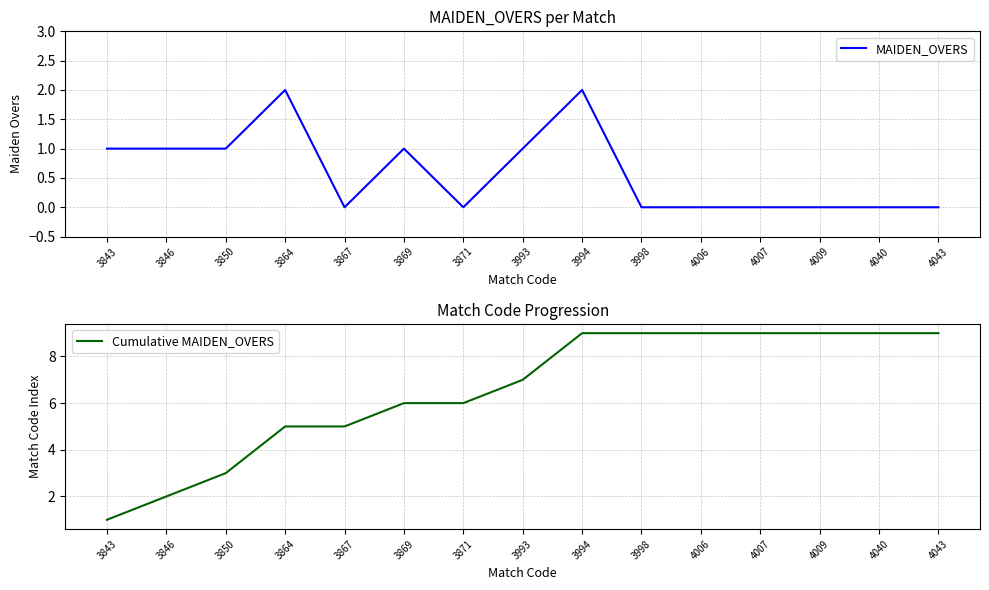

Reading right to left, list all the values displayed in this chart.

MAIDEN_OVERS: 4043=0	4040=0	4009=0	4007=0	4006=0	3998=0	3994=2	3993=1	3871=0	3869=1	3867=0	3864=2	3850=1	3846=1	3843=1
Cumulative MAIDEN_OVERS: 4043=9	4040=9	4009=9	4007=9	4006=9	3998=9	3994=9	3993=7	3871=6	3869=6	3867=5	3864=5	3850=3	3846=2	3843=1